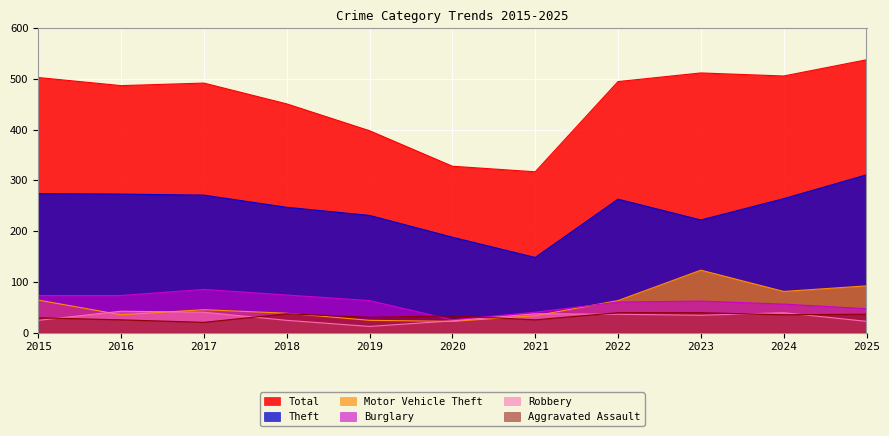

The Theft series shows 247 at 2018. True or false?

True